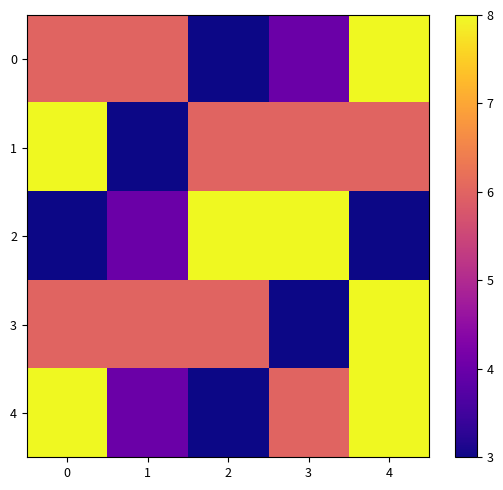

Reading left to right, list all the values displayed in this chart.

row_0: 6	6	3	4	8
row_1: 8	3	6	6	6
row_2: 3	4	8	8	3
row_3: 6	6	6	3	8
row_4: 8	4	3	6	8